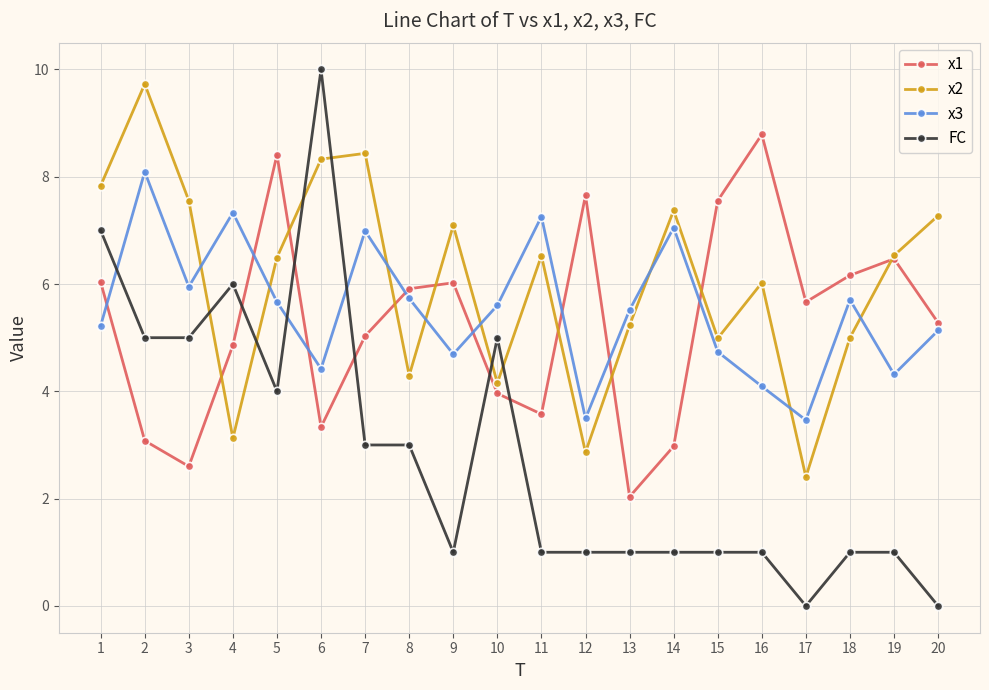

Is this an area chart (filled region under the line)?

No